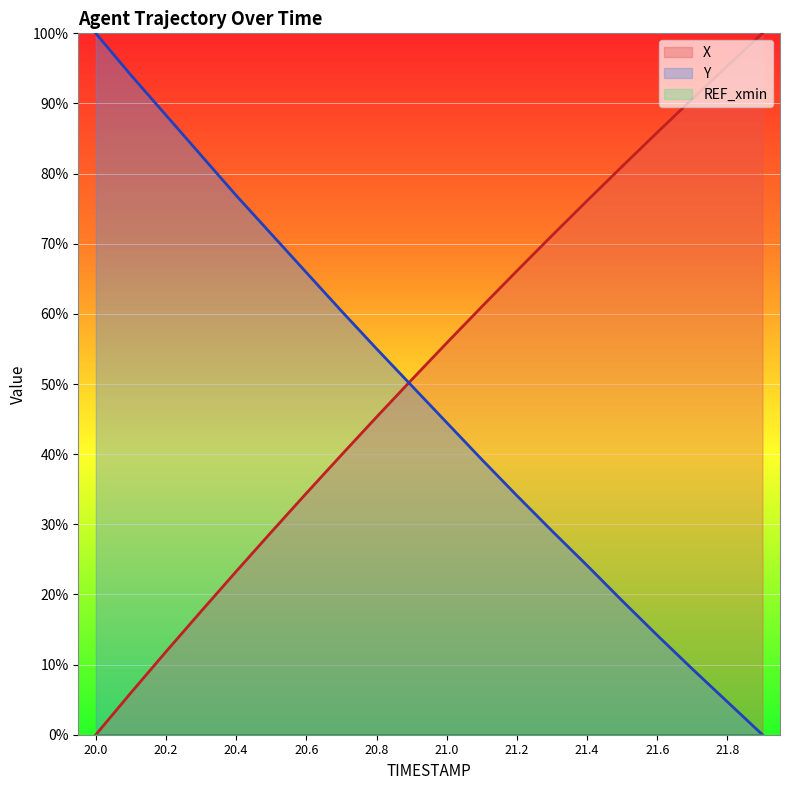

How many times do X and Y cross each other?

1